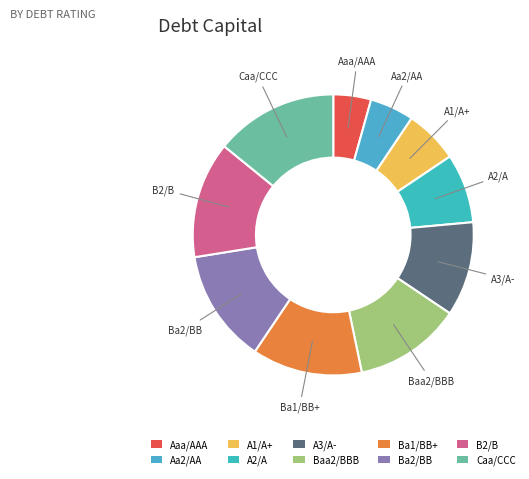

The Ba1/BB+ slice represents 26% of the pie. True or false?

False